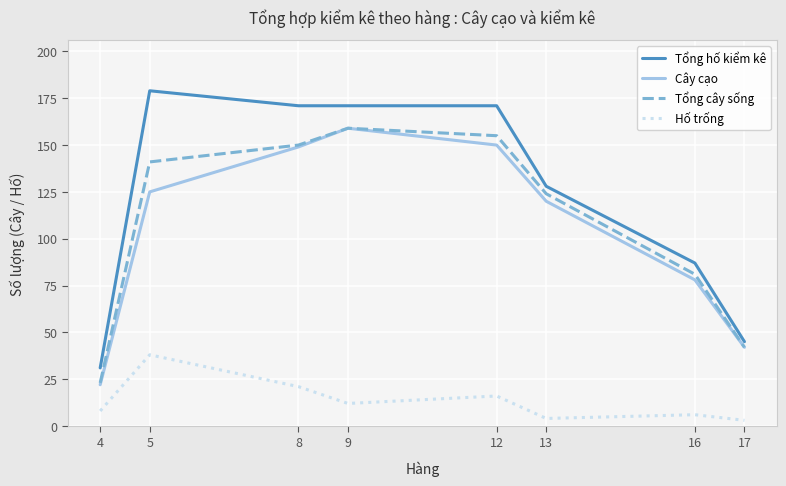

True or false: Hố trống has more than 1 points higher than both neighbors.

True